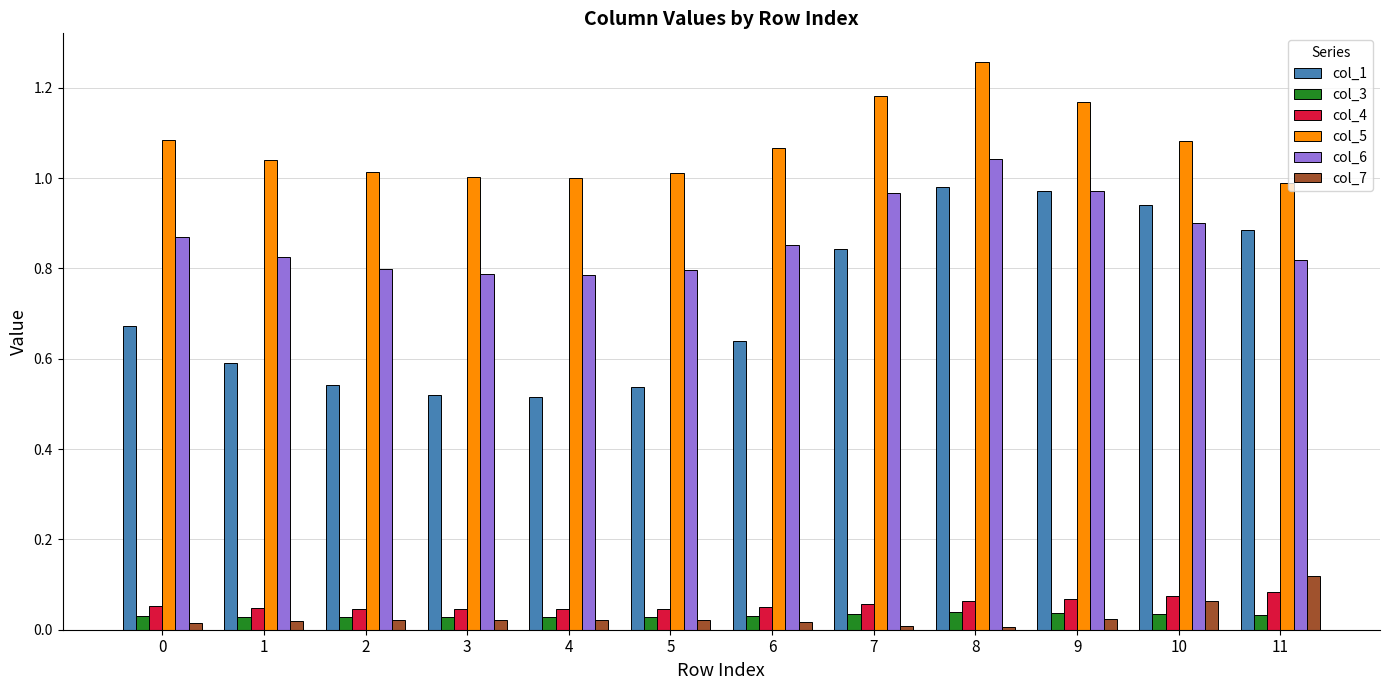

Rank the series at 10 from lowest to highest value.

col_3, col_7, col_4, col_6, col_1, col_5